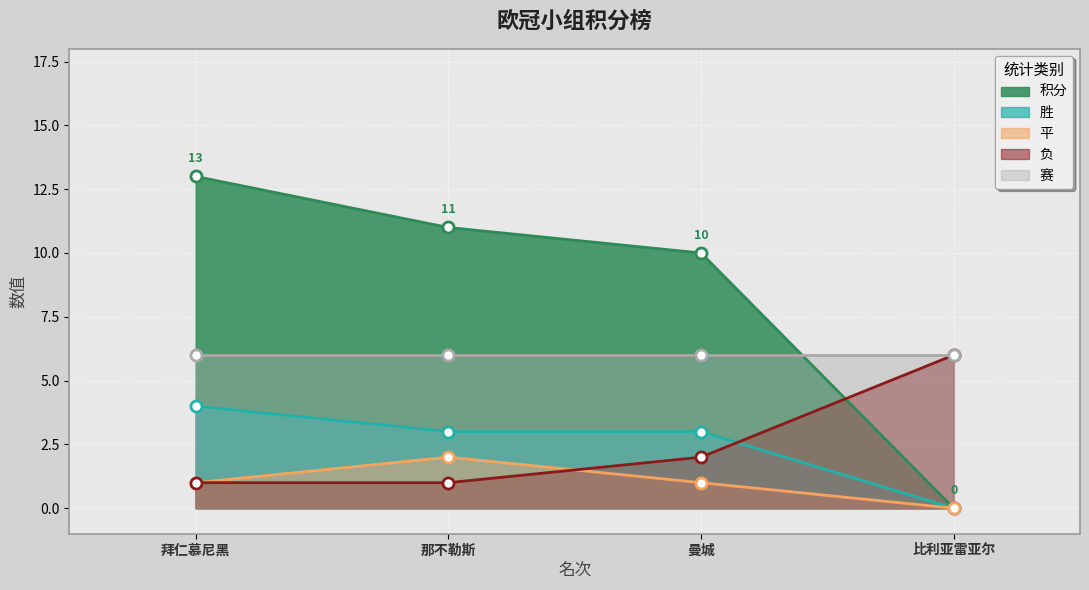

How many values in the 胜 series are below 3?

1